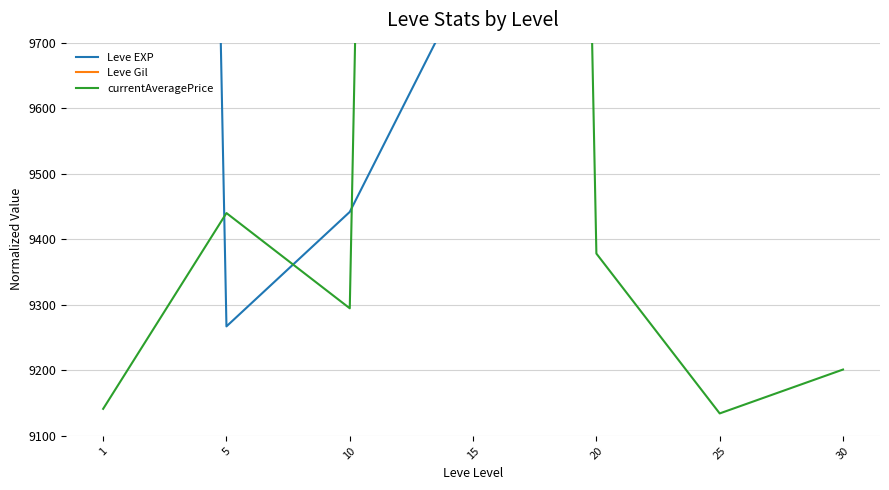

How many lines are shown in the chart?

3